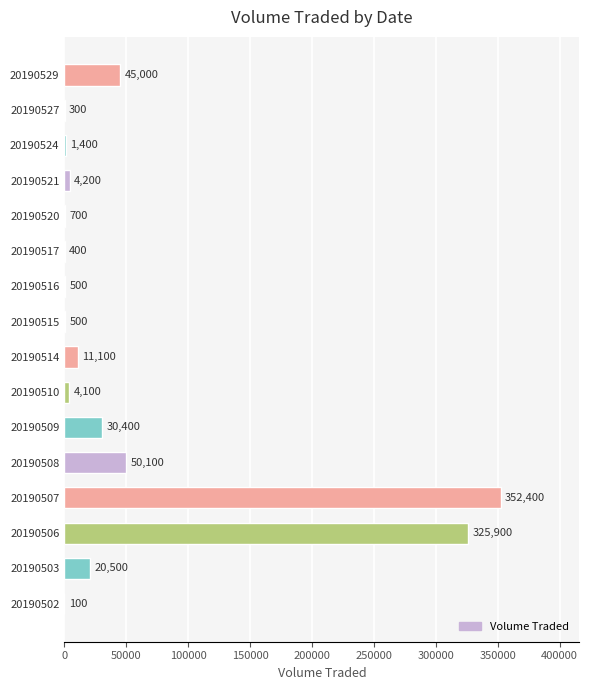

How many series are shown in this chart?

1